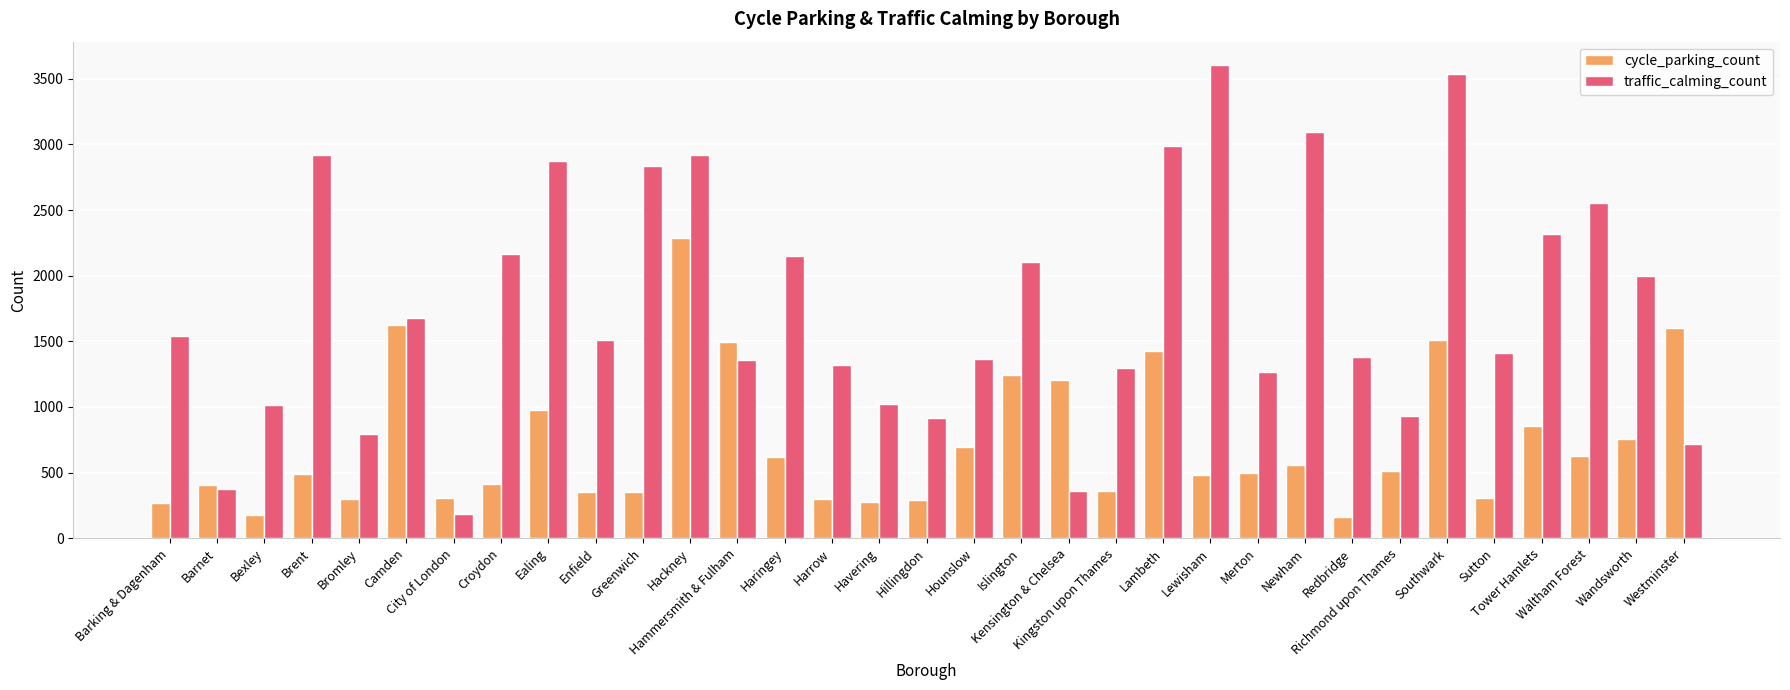

What is the maximum value for cycle_parking_count?

2290